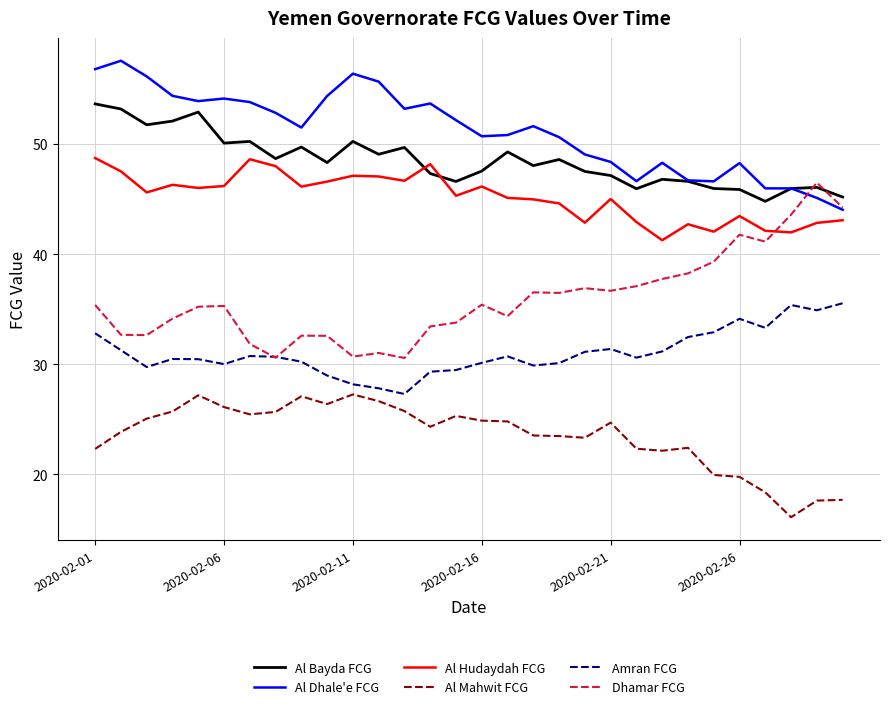

Does the chart have visible grid lines?

Yes